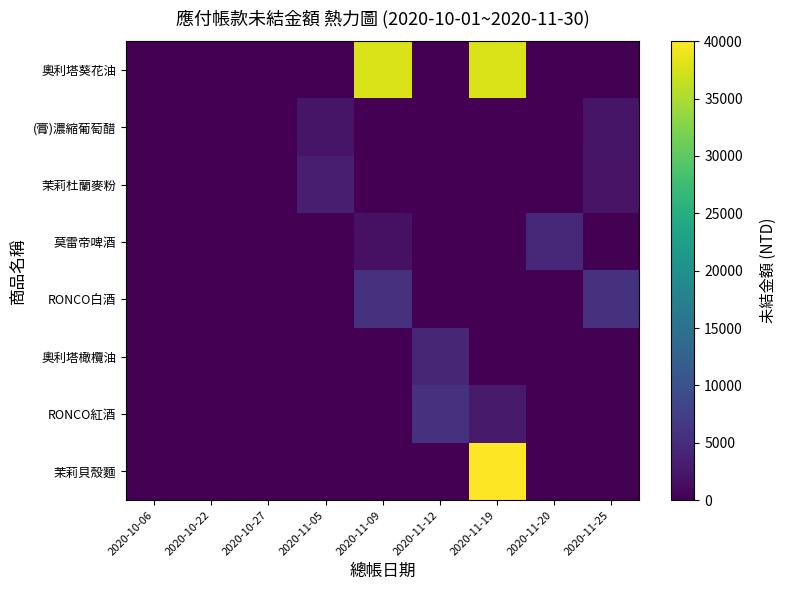

How many distinct data groups are displayed?

8